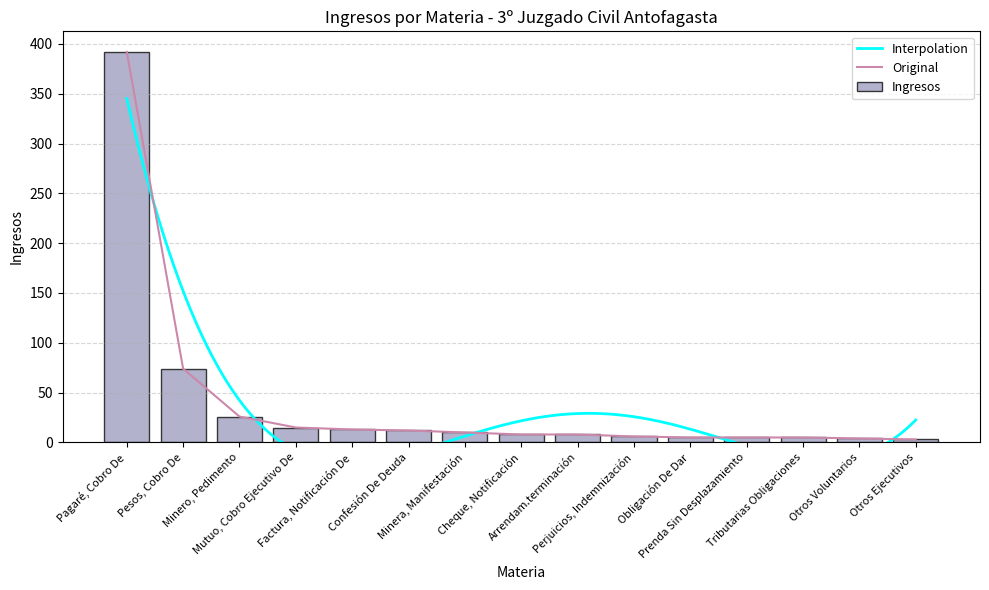

What is the difference between the second highest and minimum values?

71